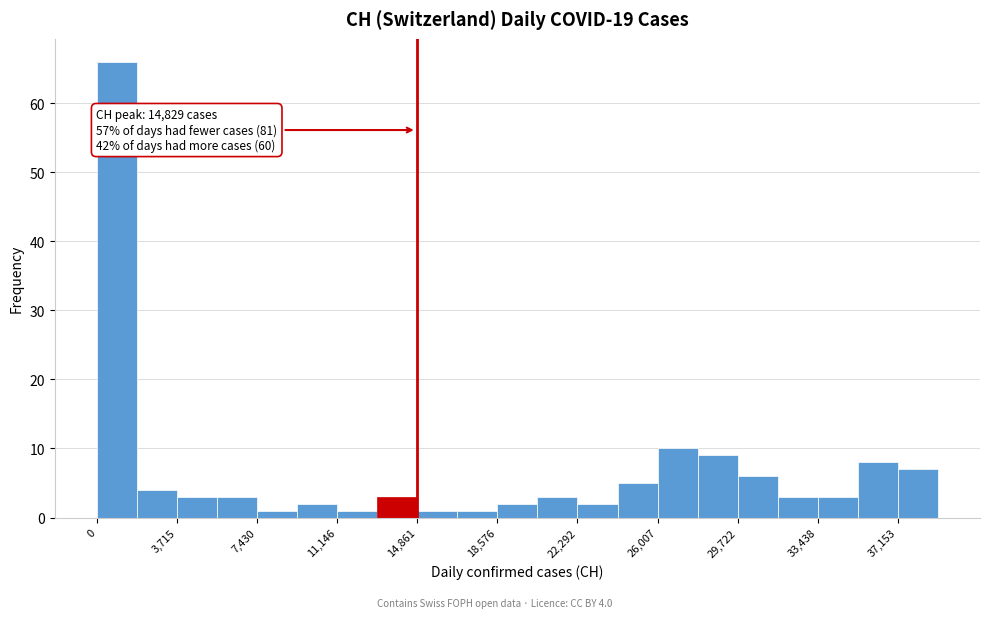

Read against the x-axis, roughly where is the centre of the tallest bar?

1000